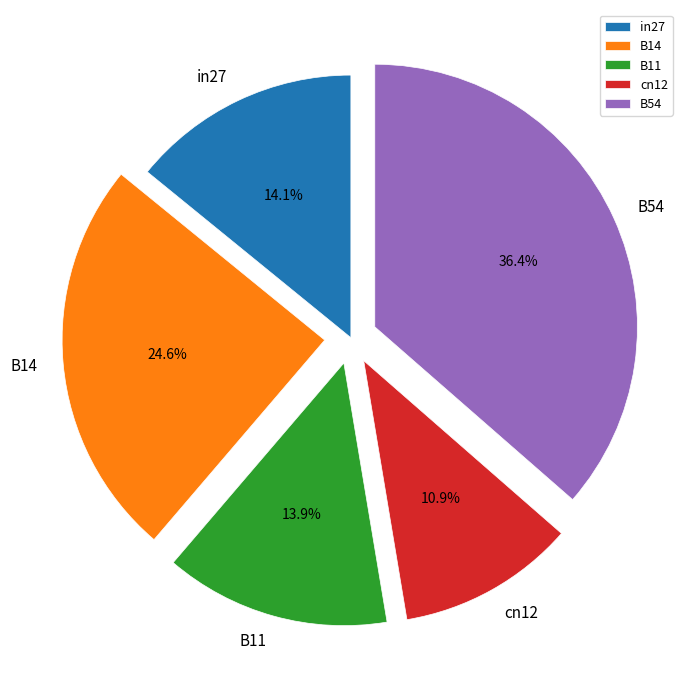

Count the number of slices in the pie.

5